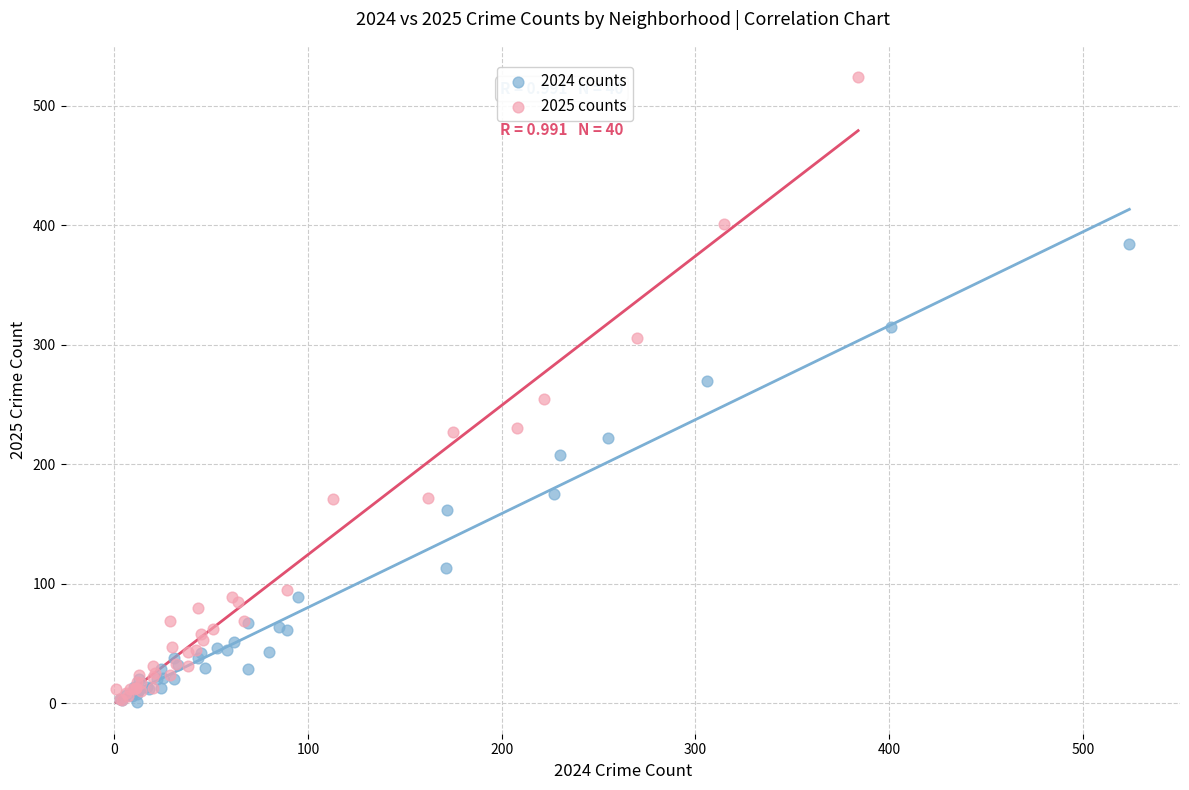

Which series has the widest spread of Y values?

2025 counts